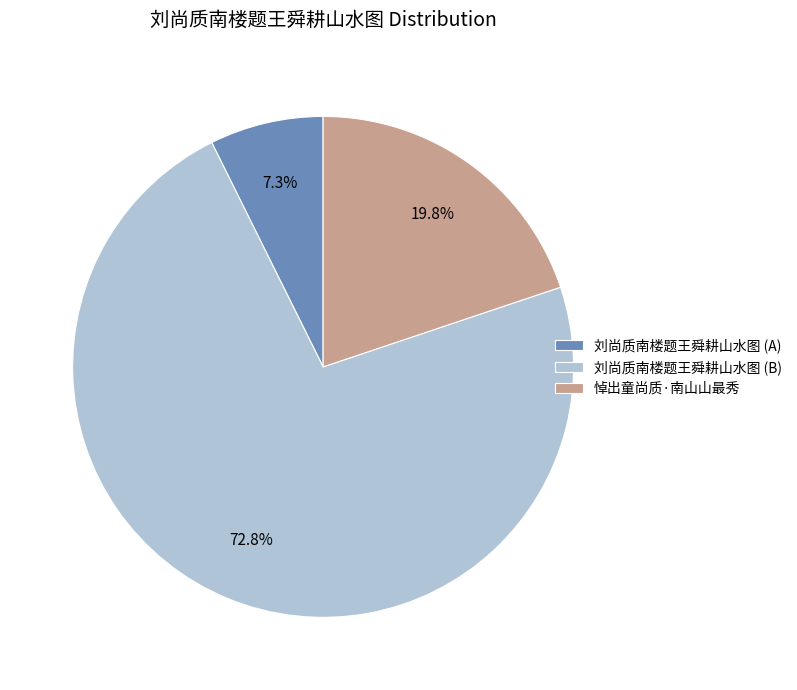

How much of the chart is everything except 悼出童尚质·南山山最秀?

80.2%